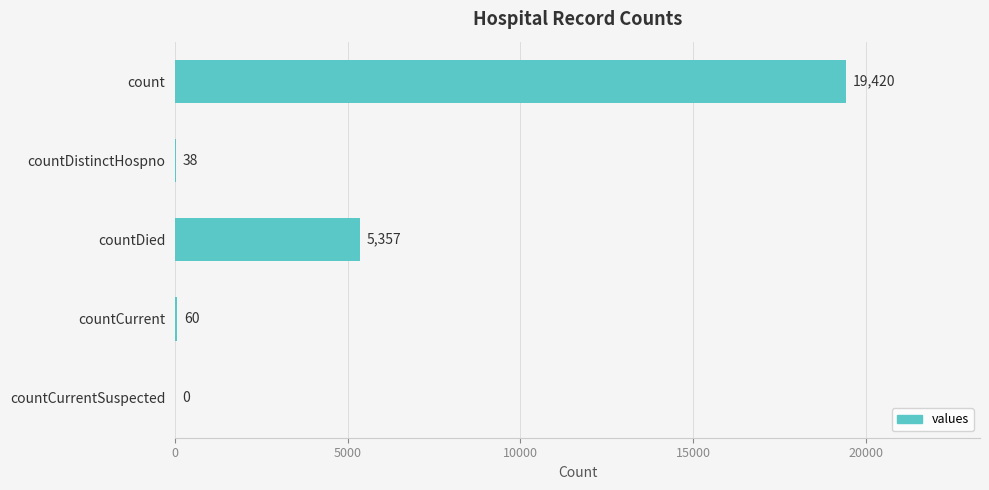

Approximately how many times larger is the value at count compared to countCurrent?

323.7